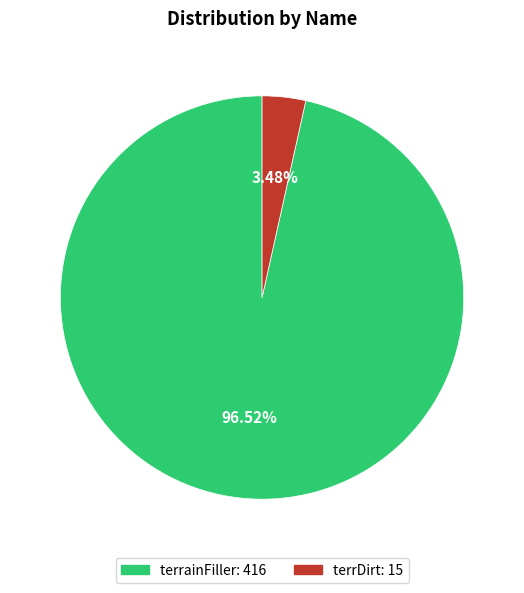

Which category has the smallest portion of the pie?

terrDirt